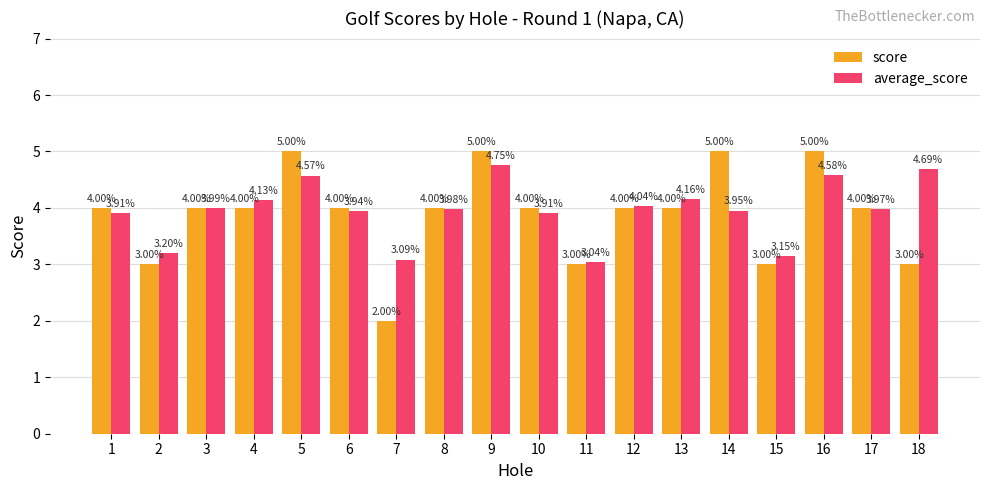

Where is average_score nearest to the value 3?

11